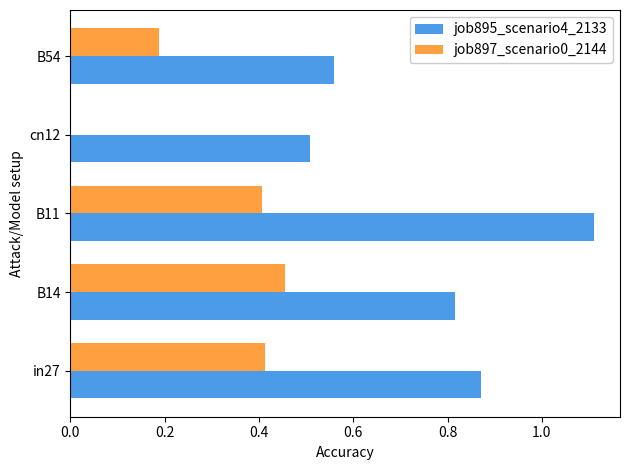

Is it true that job897_scenario0_2144 equals 0.1 at B14?

False